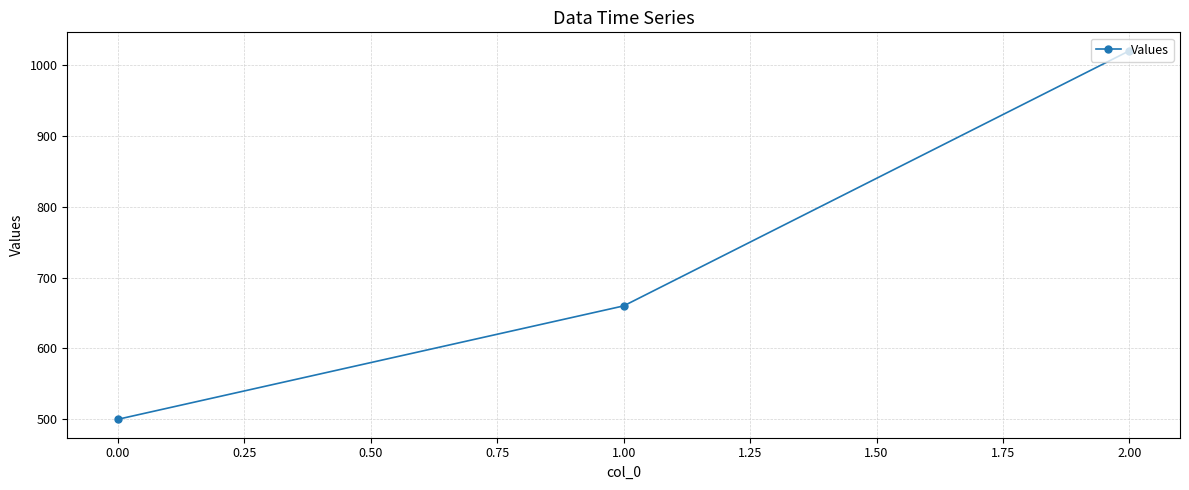

What is the average value?

727